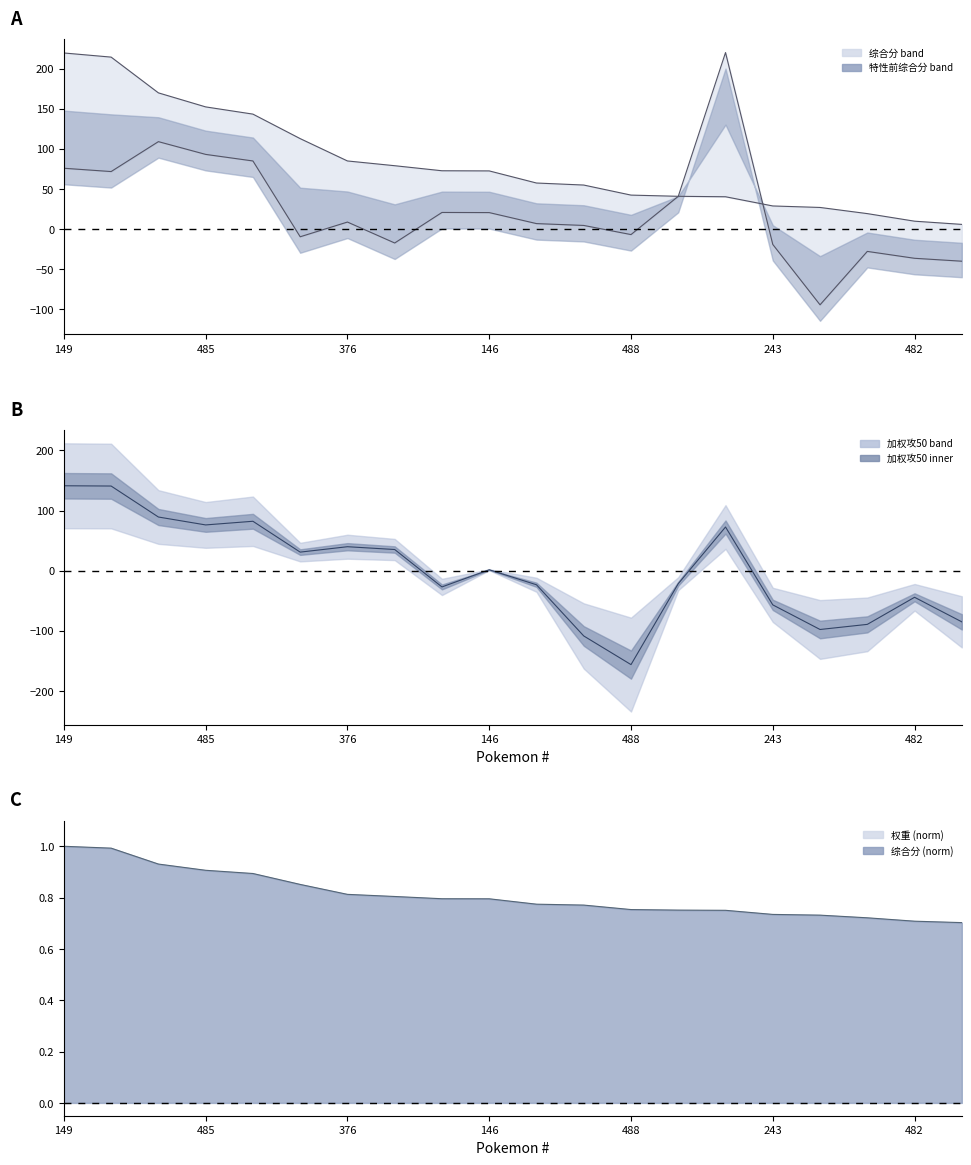

Which has a higher value, 15 or 16?

15